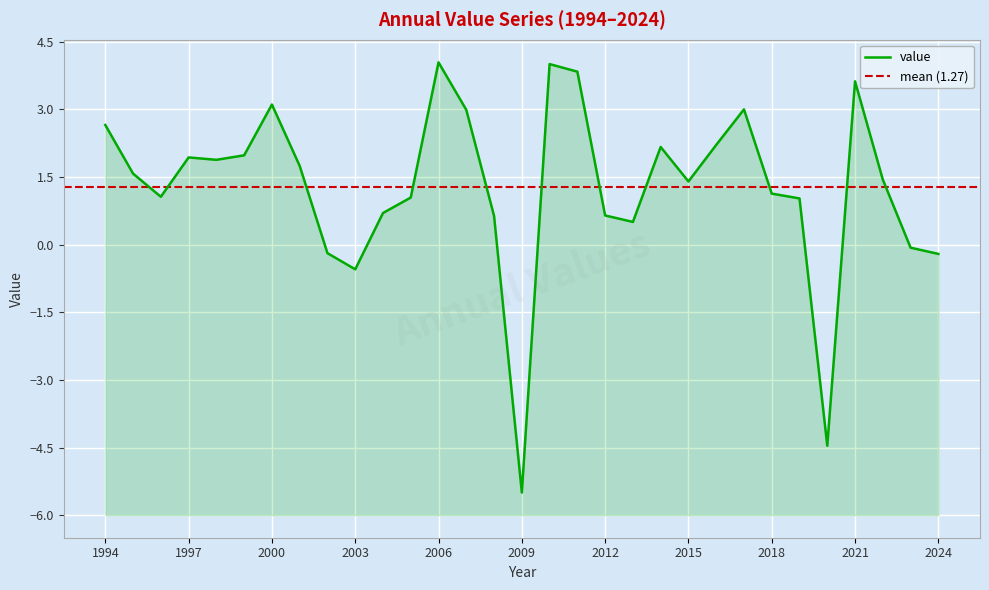

What is the average value?

1.3